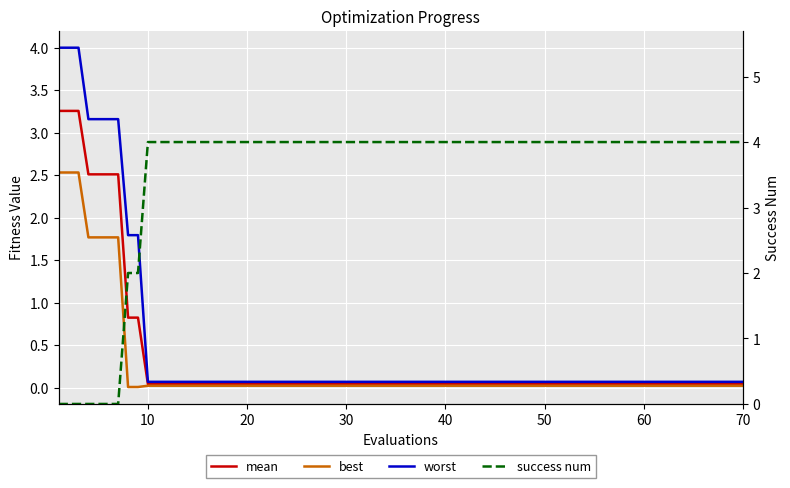

True or false: mean and worst cross at least once.

False